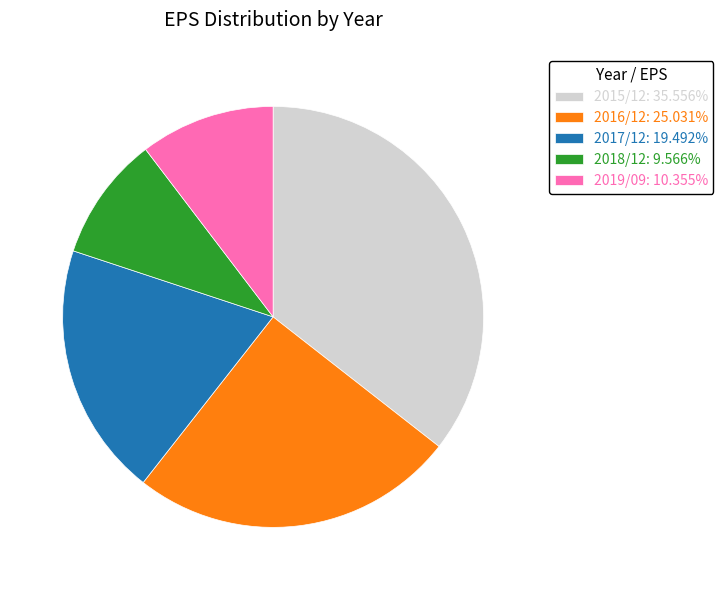

How many slices are in this pie chart?

5